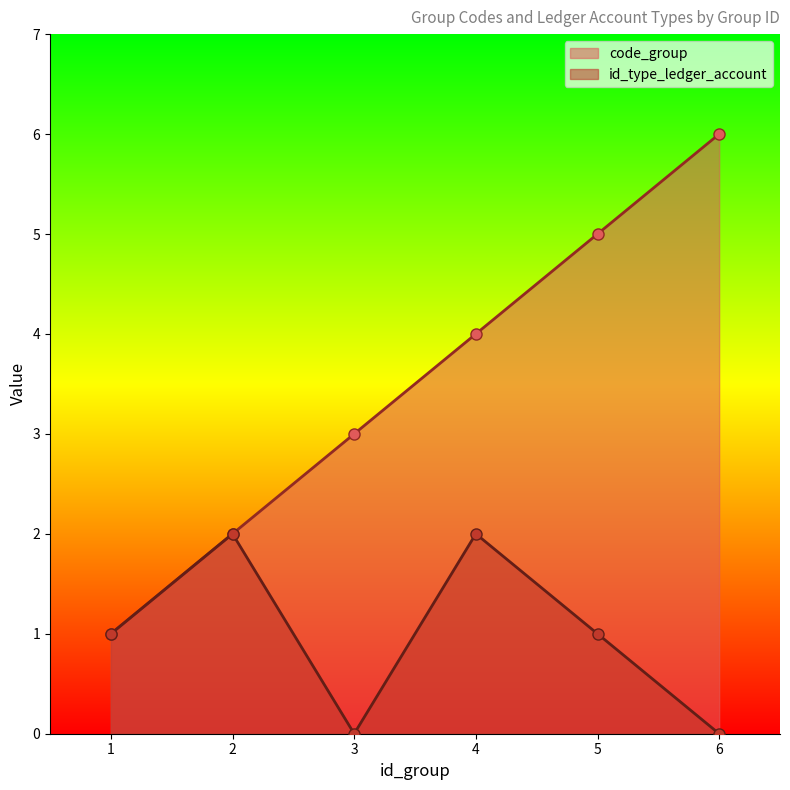

True or false: code_group and id_type_ledger_account cross at least once.

False